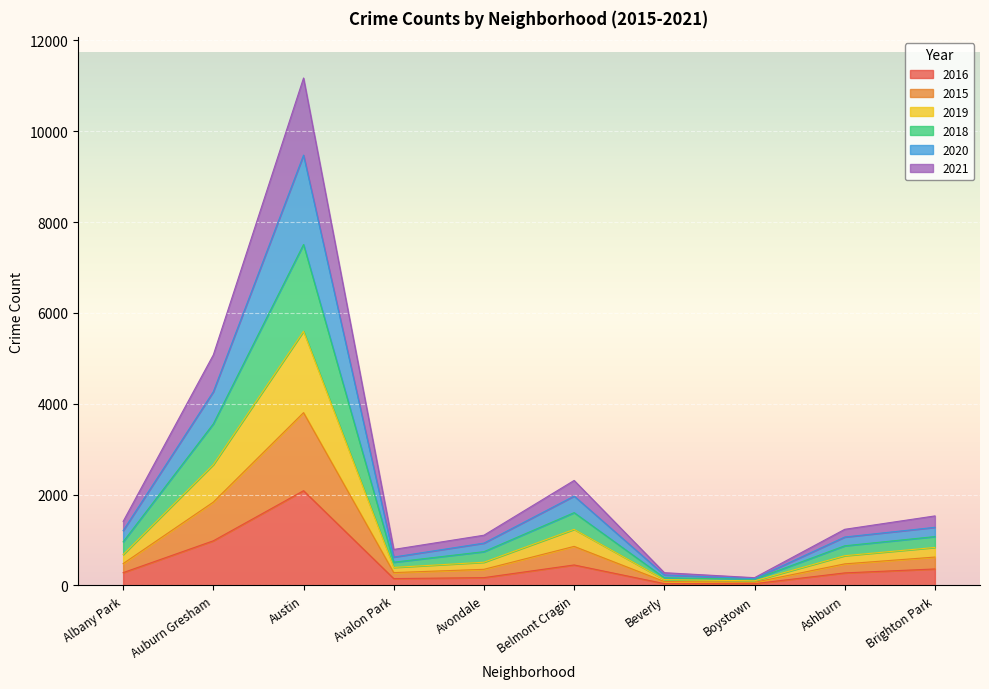

True or false: 2021 and 2018 cross at least once.

False